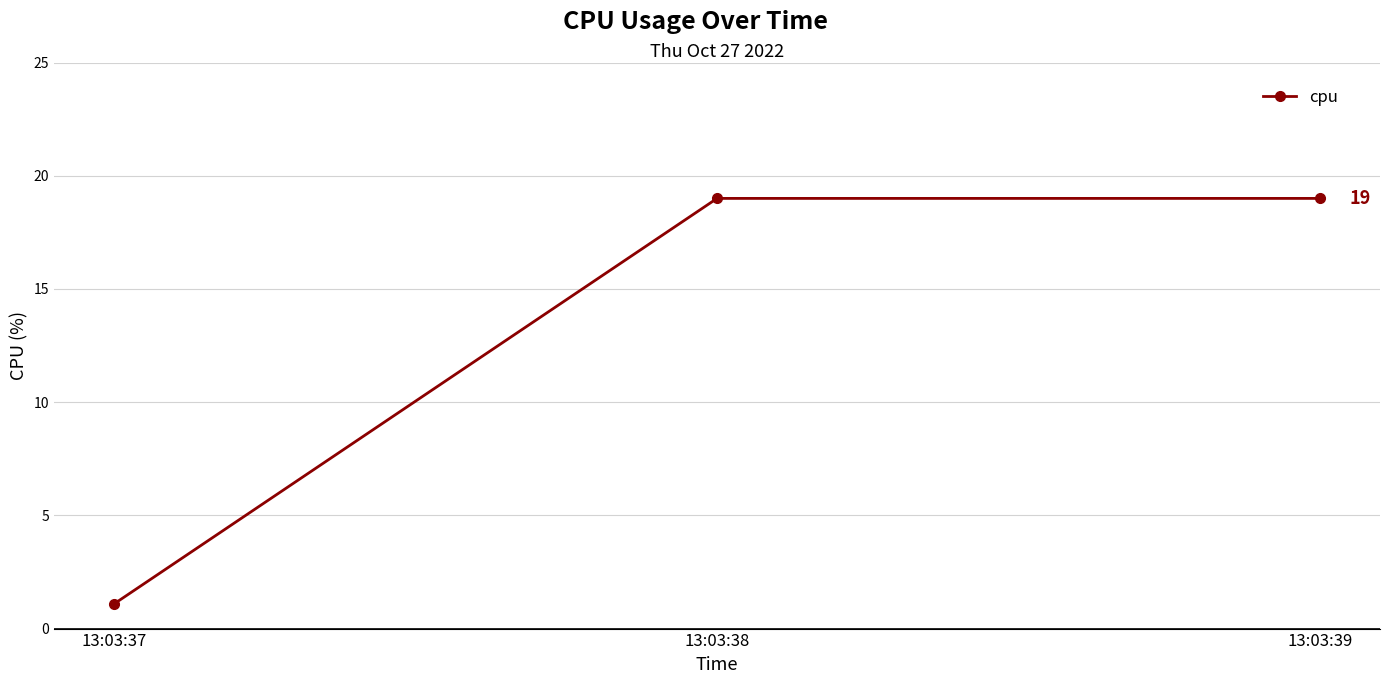

What is the change in value from 13:03:37 to 13:03:39?

+17.9